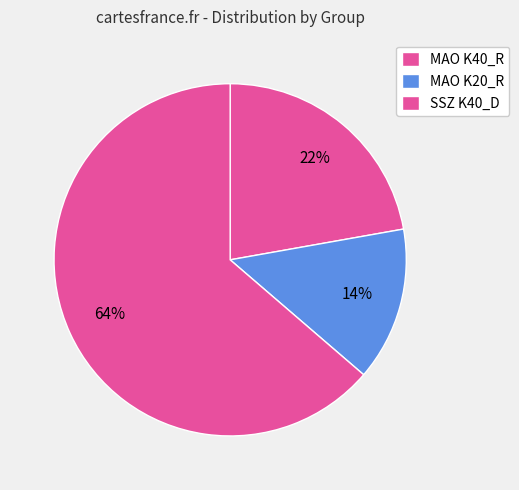

Count the number of slices in the pie.

3